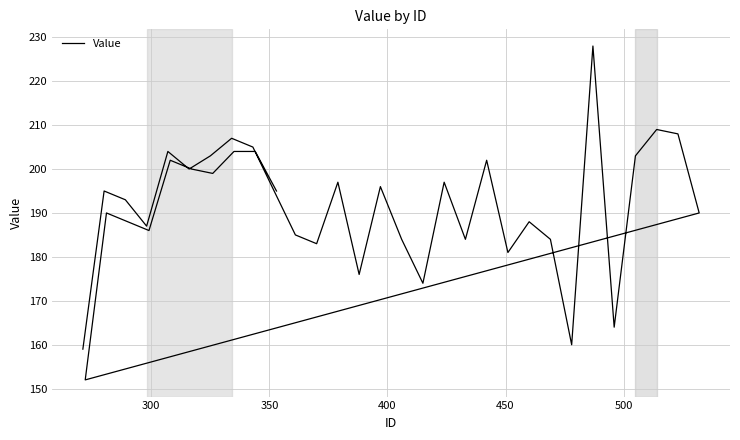

What is the difference between the maximum and minimum values?

76